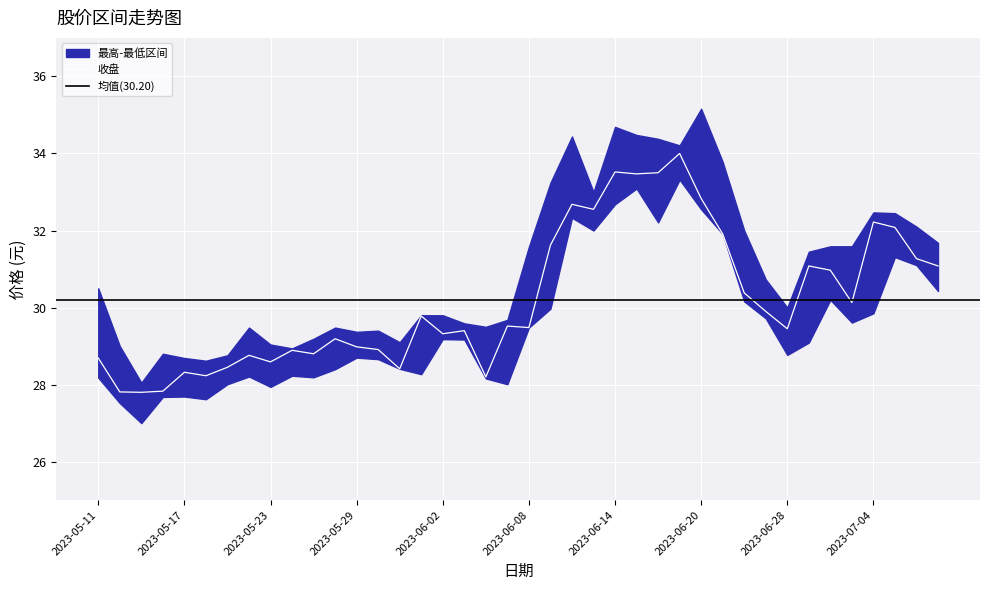

What is the label of the 12th point from the left?

2023-05-26